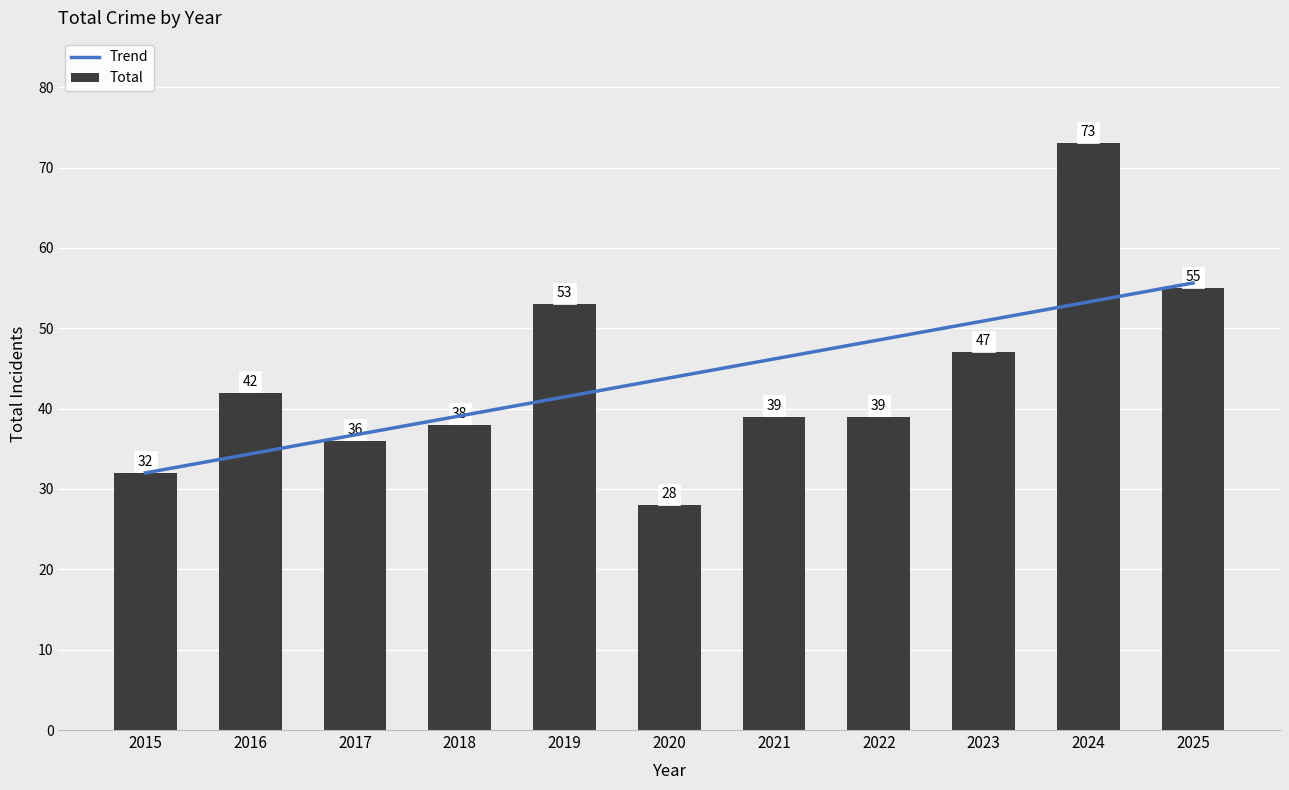

What is the spread (max minus min) of values at 2017?

0.7